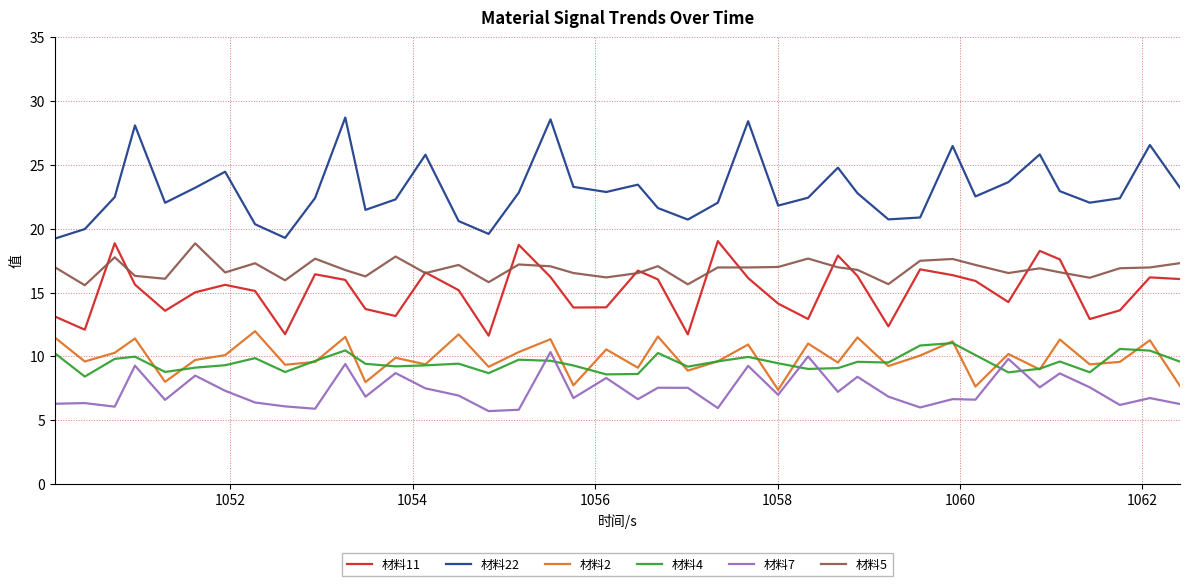

True or false: 材料2 and 材料22 intersect in this chart.

False